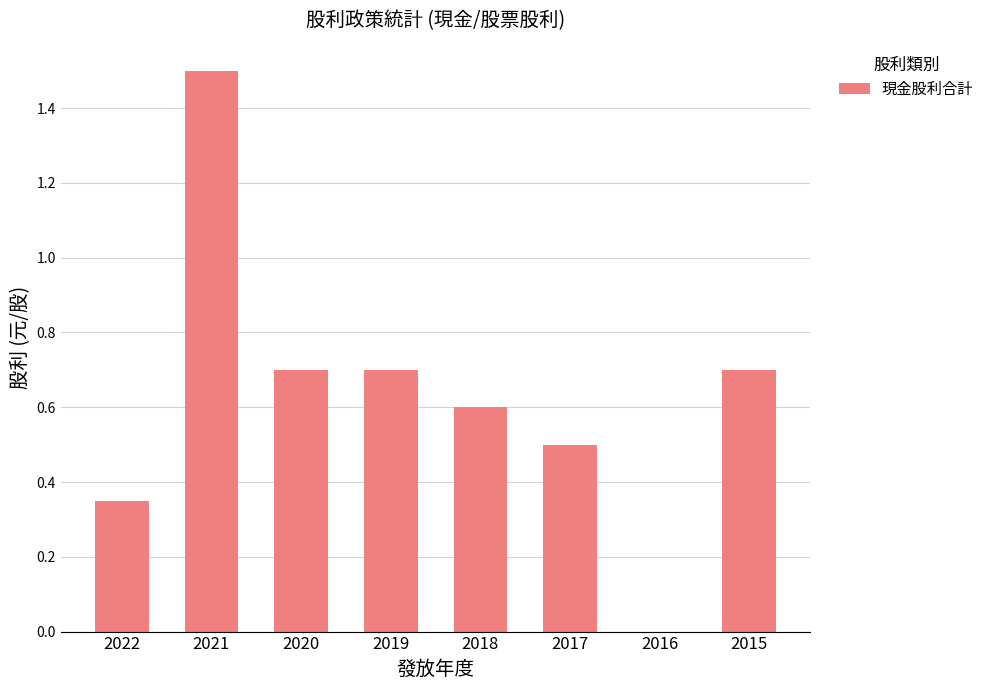

What is the change in value from 2018 to 2016?

-0.6